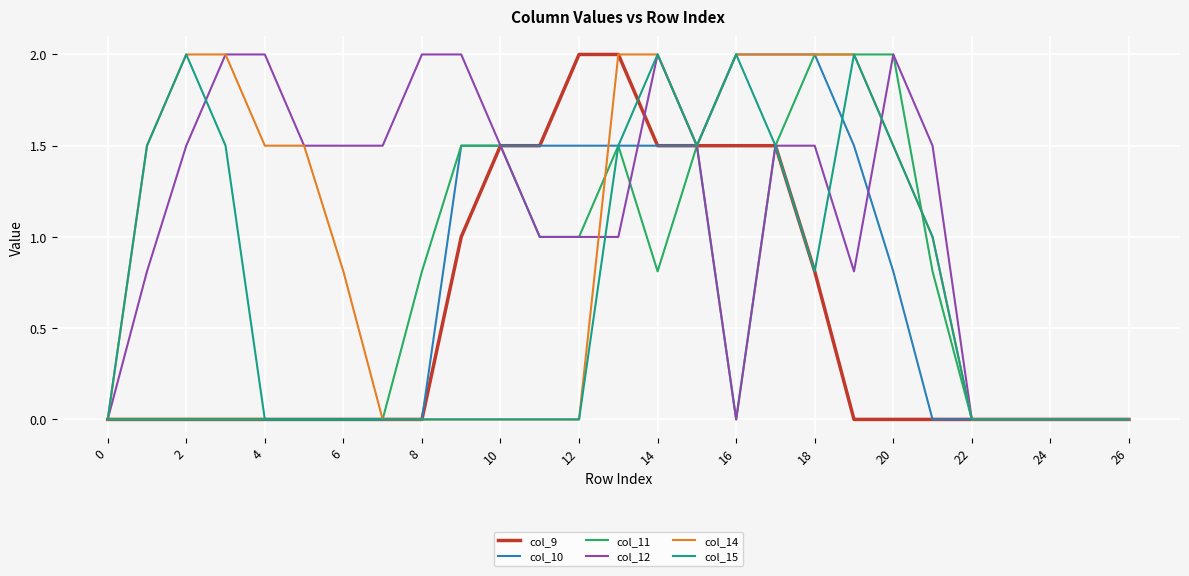

What is the greatest value displayed?

2.0